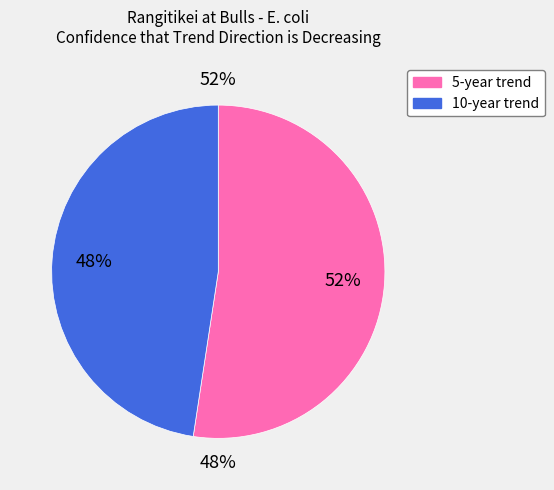

What percentage is NOT represented by 10-year trend?

52.4%